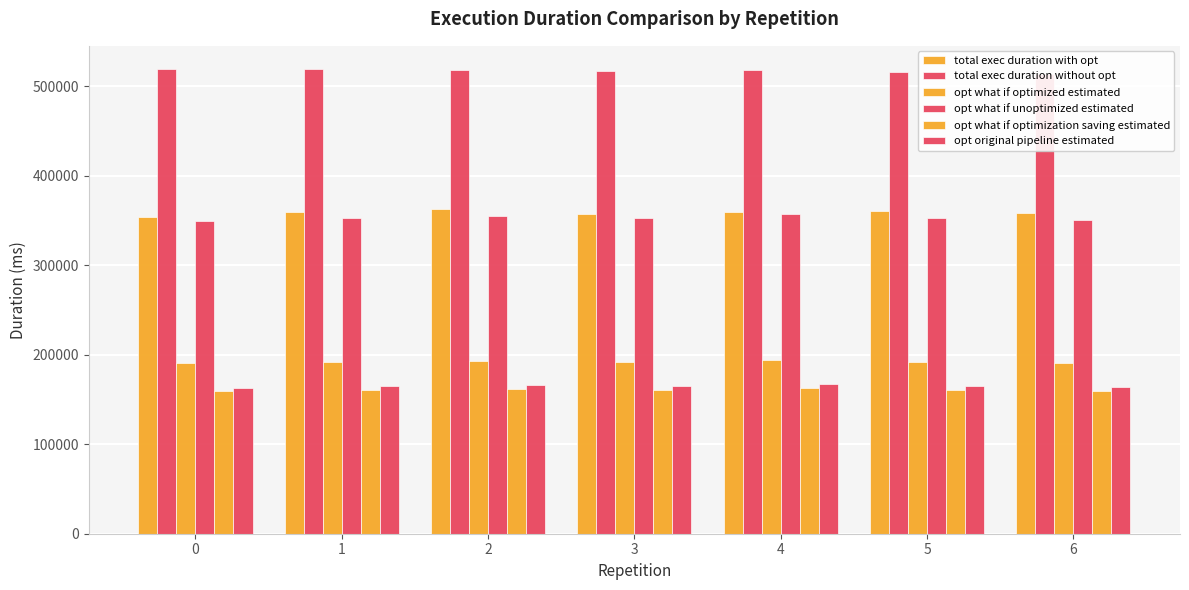

How many bars are there in total?

42